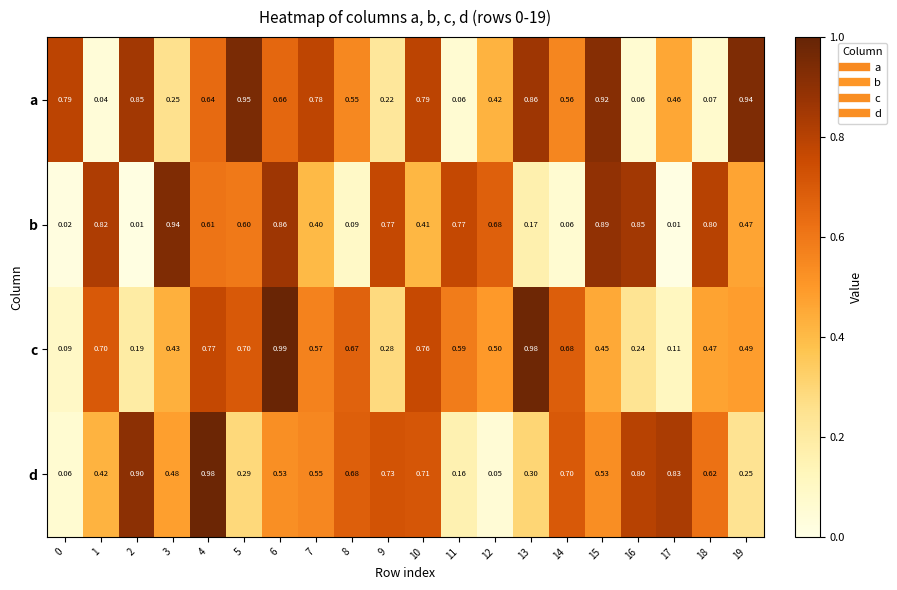

List the series in order of their peak value, lowest first.

b, a, d, c